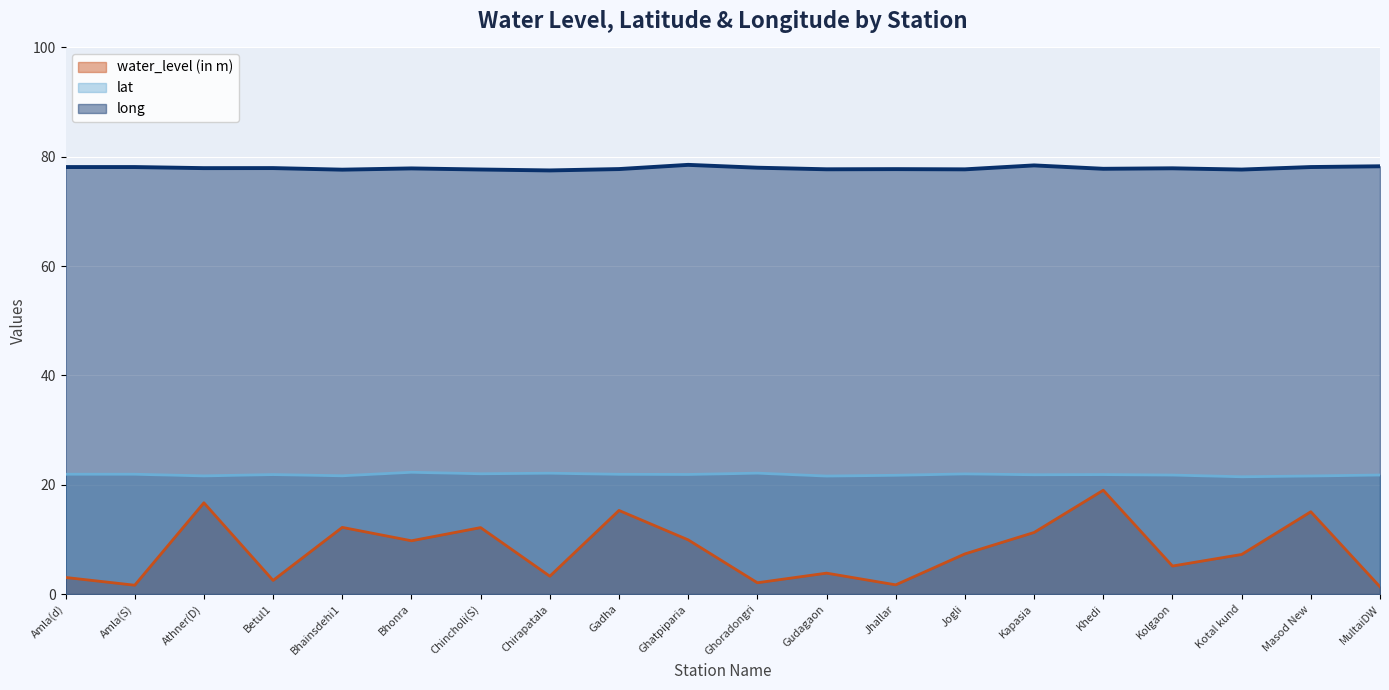

What position from the right is Khedi?

5